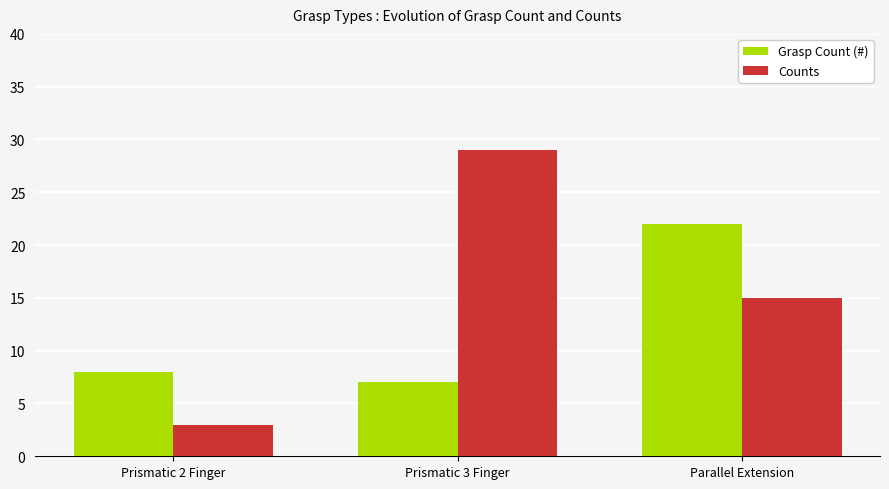

List the series in order of their overall mean, highest first.

Counts, Grasp Count (#)